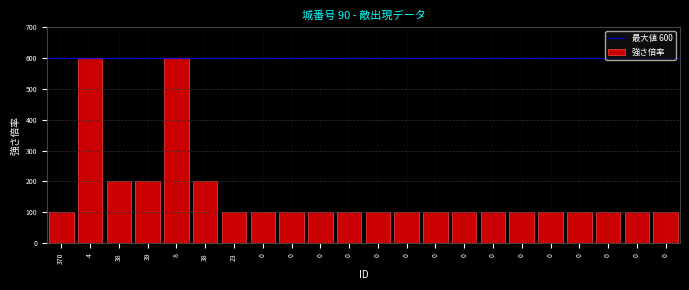

How many bars are there in total?

22